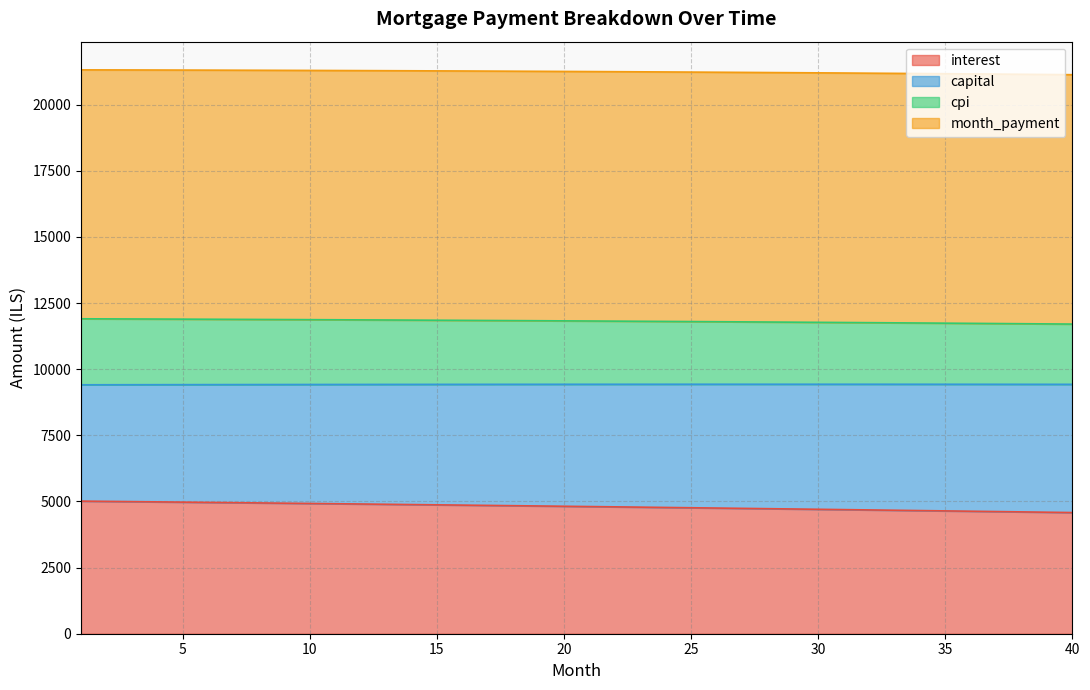

Is it true that month_payment equals 9427.4 at 39?

True